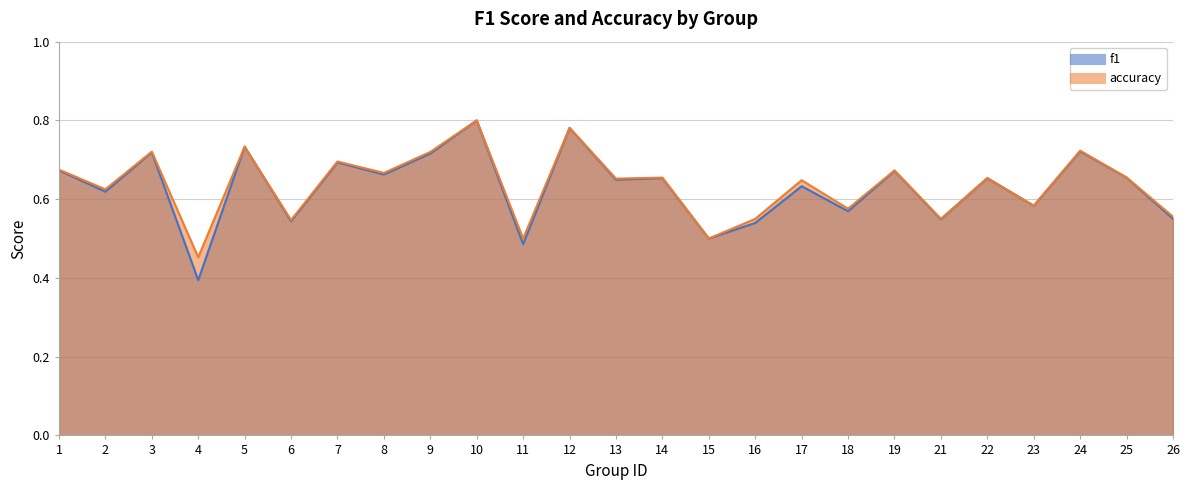

Reading right to left, what are all the values shown in this chart?

f1: 0.5	0.7	0.7	0.6	0.7	0.5	0.7	0.6	0.6	0.5	0.5	0.7	0.6	0.8	0.5	0.8	0.7	0.7	0.7	0.5	0.7	0.4	0.7	0.6	0.7
accuracy: 0.6	0.7	0.7	0.6	0.7	0.6	0.7	0.6	0.6	0.6	0.5	0.7	0.7	0.8	0.5	0.8	0.7	0.7	0.7	0.5	0.7	0.5	0.7	0.6	0.7